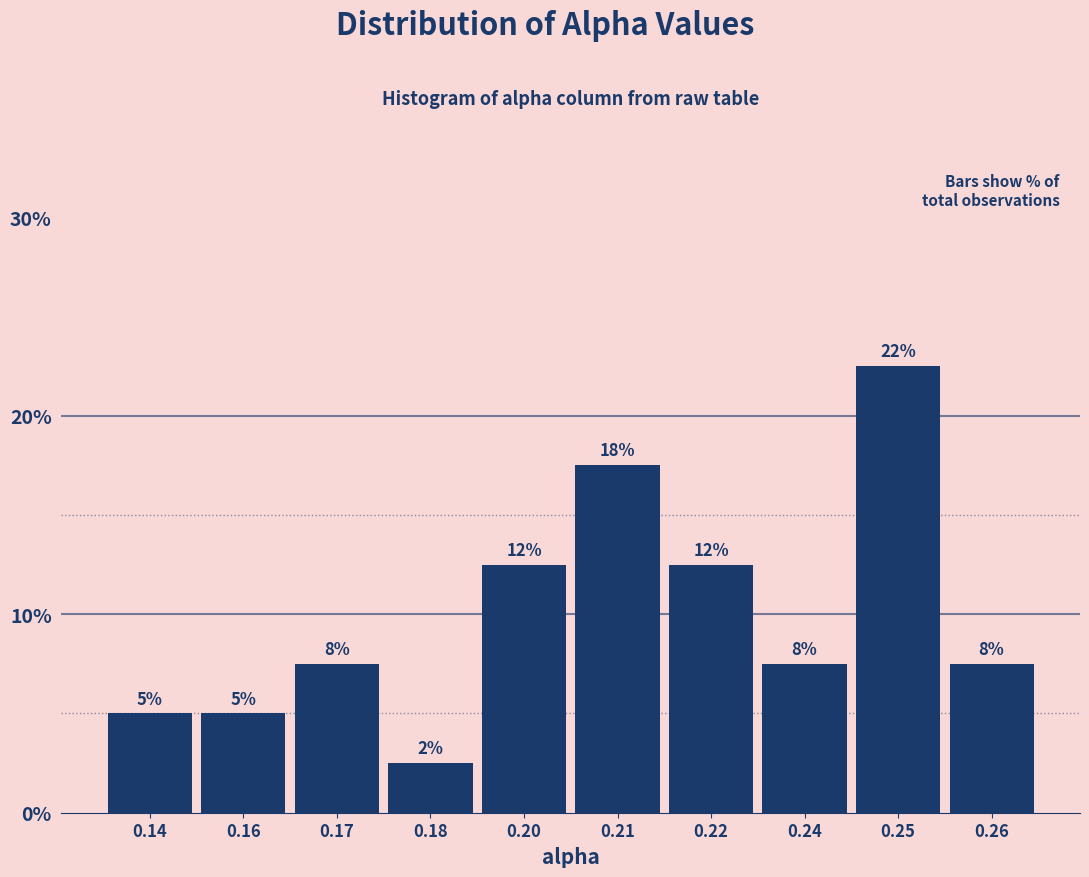

Are the bars horizontal?

No